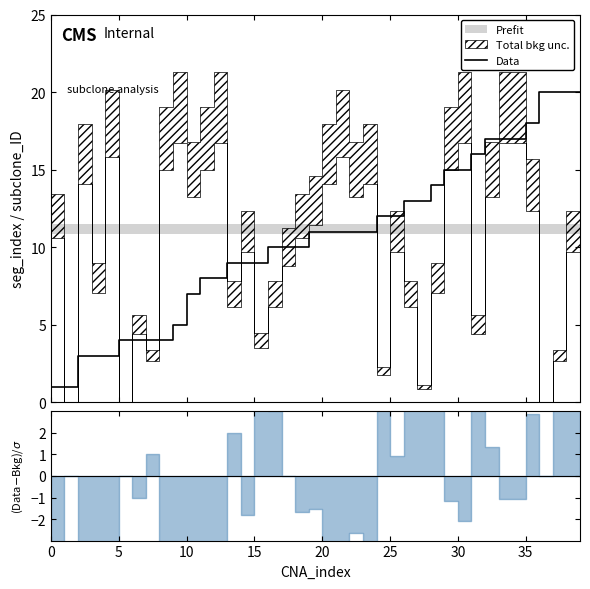

Where does the data first go above 11?

24